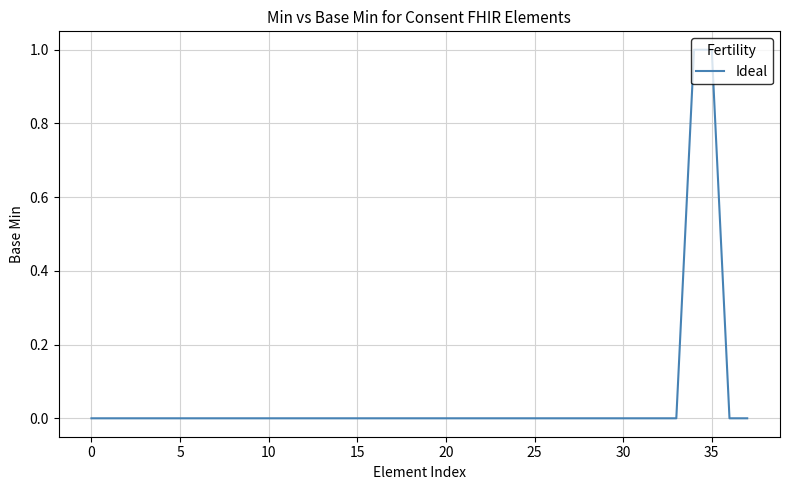

How many lines are shown in the chart?

1